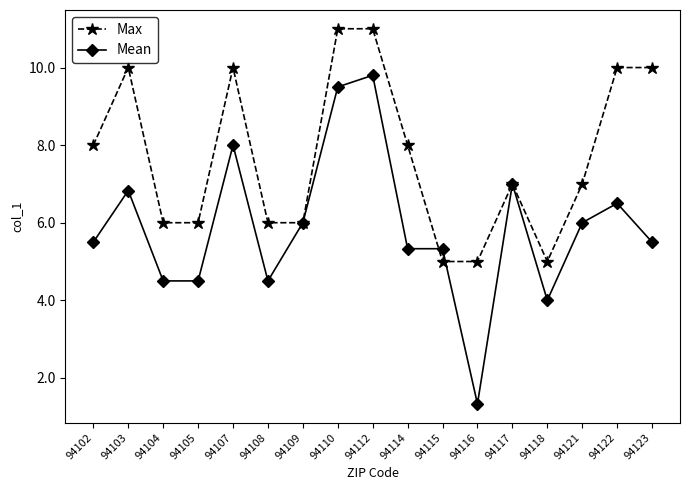

The value of Mean at 94121 is 6.0. True or false?

True